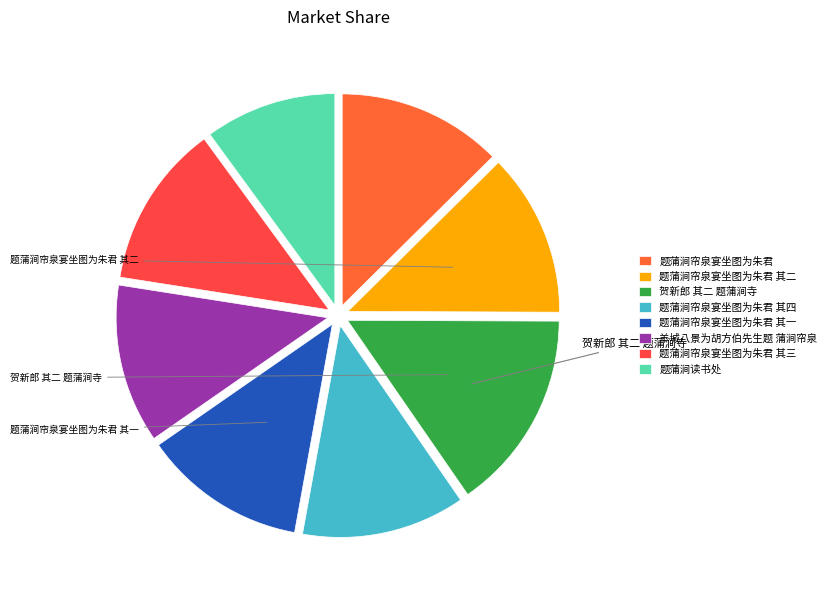

What percentage is NOT represented by 贺新郎 其二 题蒲涧寺?

84.7%